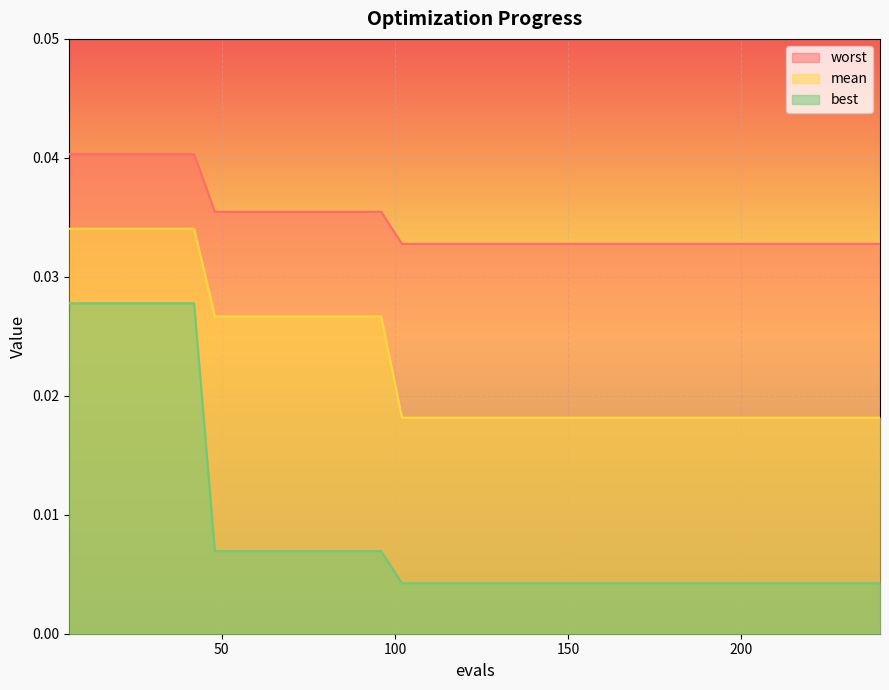

What are all the series names shown in the legend?

worst, mean, best